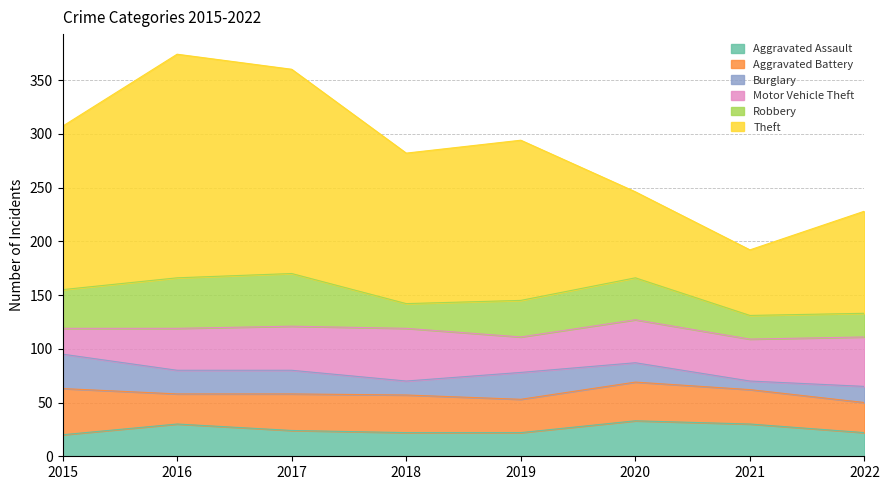

True or false: Theft and Robbery cross at least once.

False